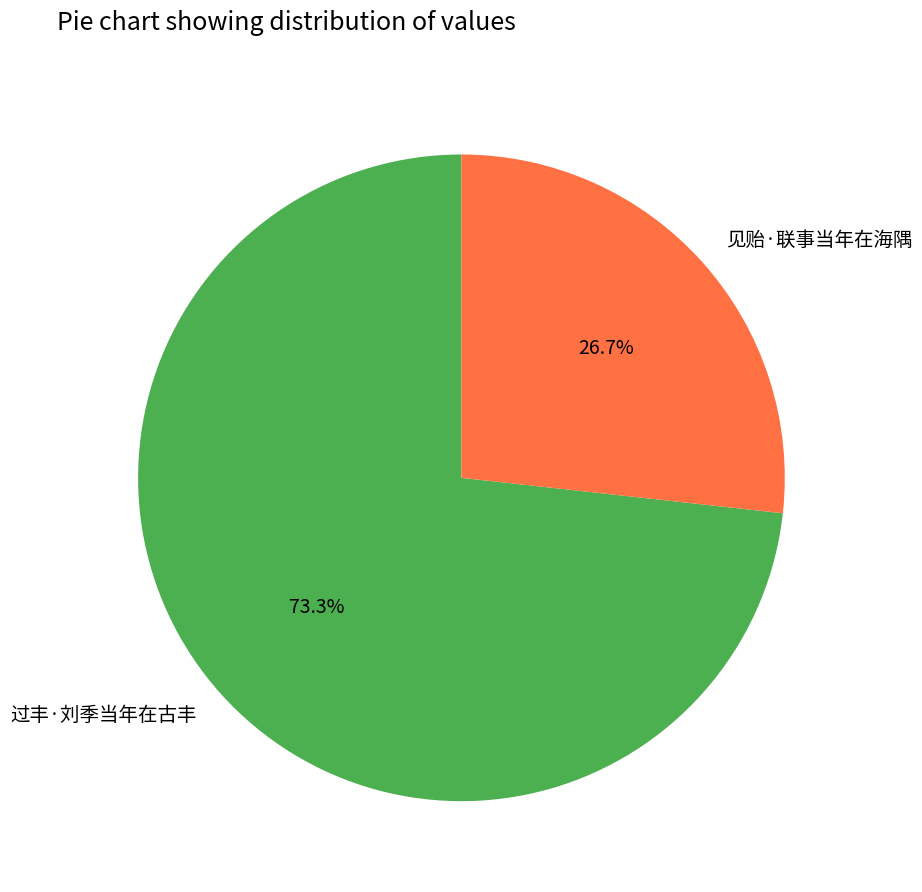

Is it true that 见贻·联事当年在海隅 is 34% of the pie?

False